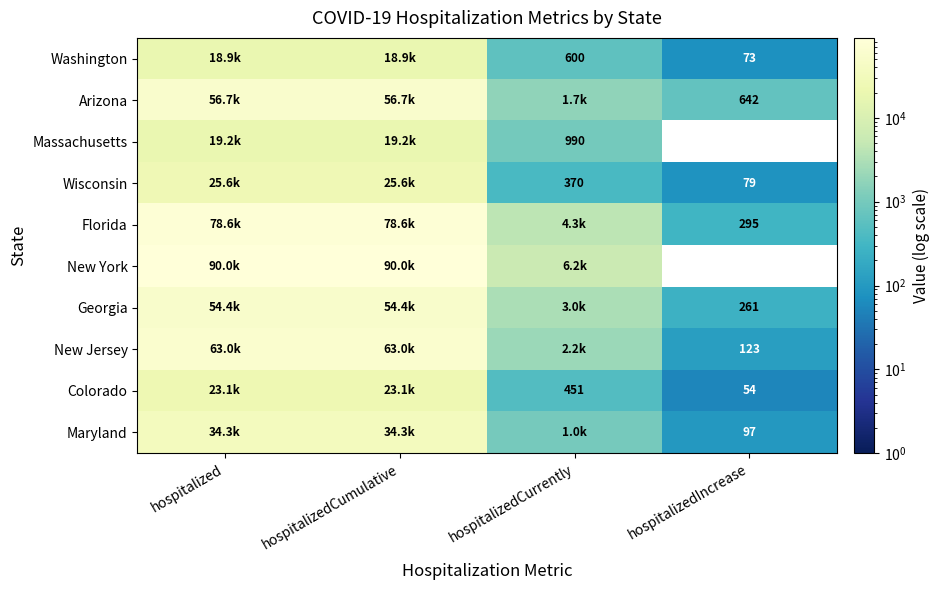

How many series are shown in this chart?

10